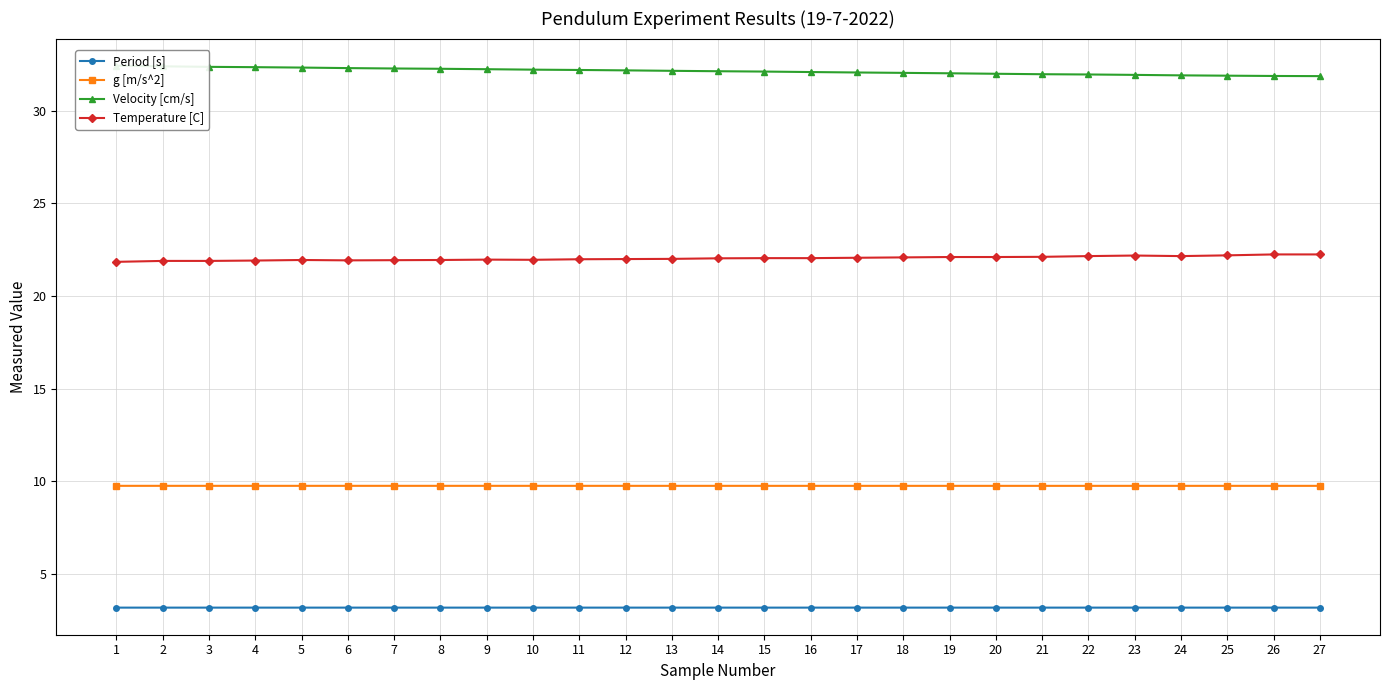

The value of Period [s] at 5 is 0.8. True or false?

False